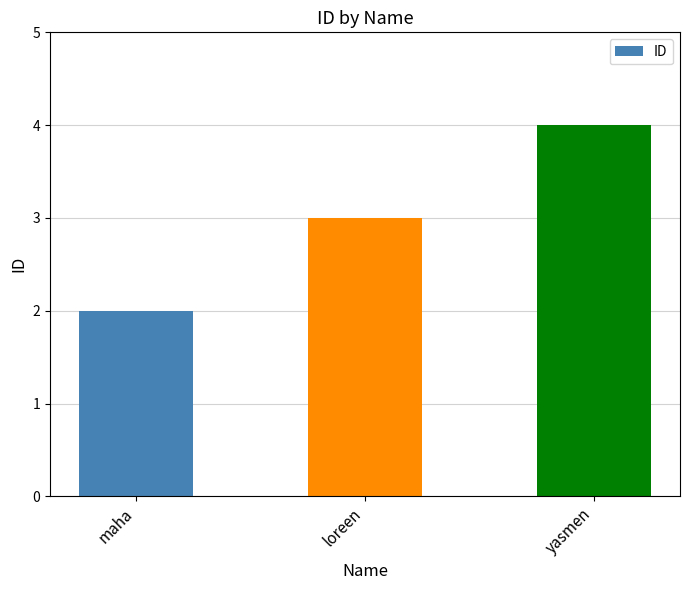

What is the value of the 2nd bar from the left?

3